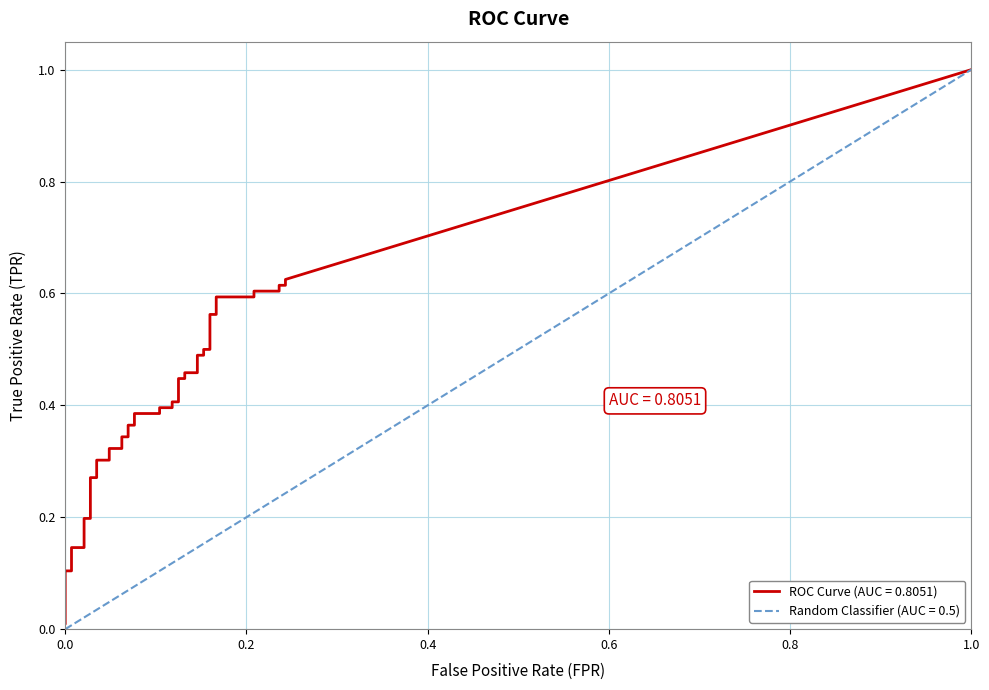

Read the tpr value at 37.

0.6